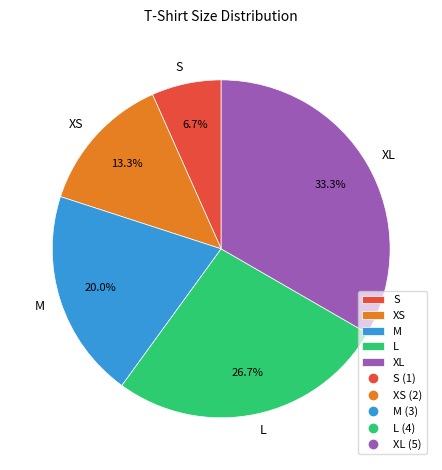

How many slices are in this pie chart?

5